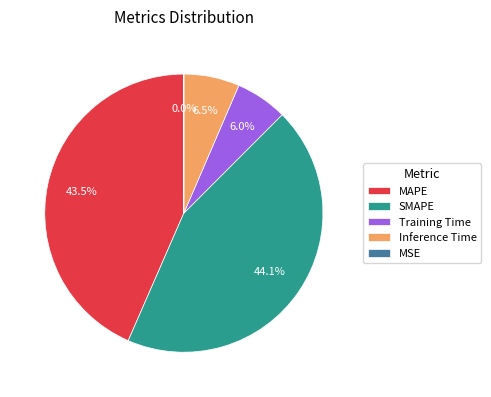

How much of the chart is everything except Inference Time?

93.5%